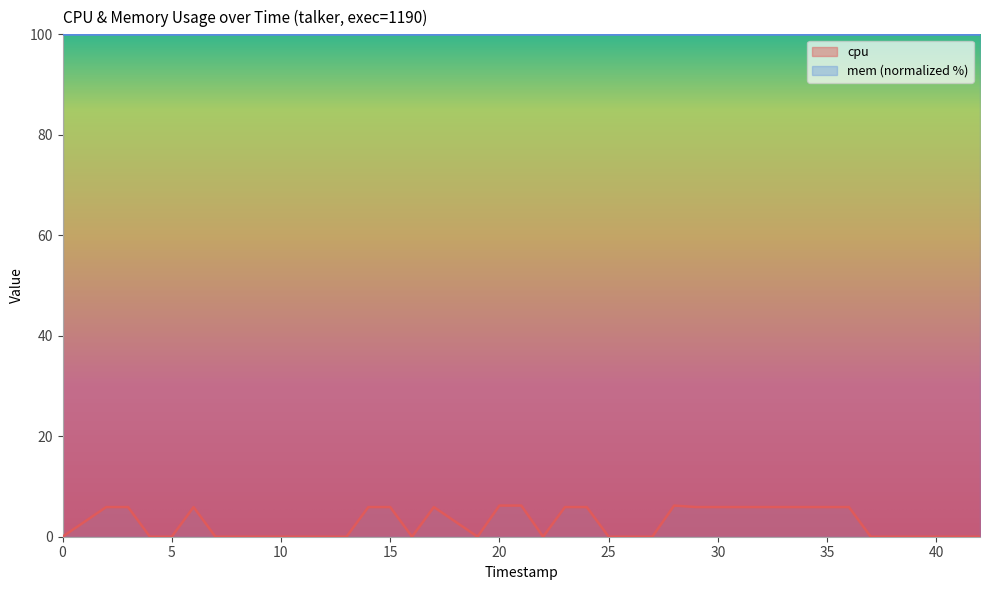

What is the value of the 17th point from the left?

5.9